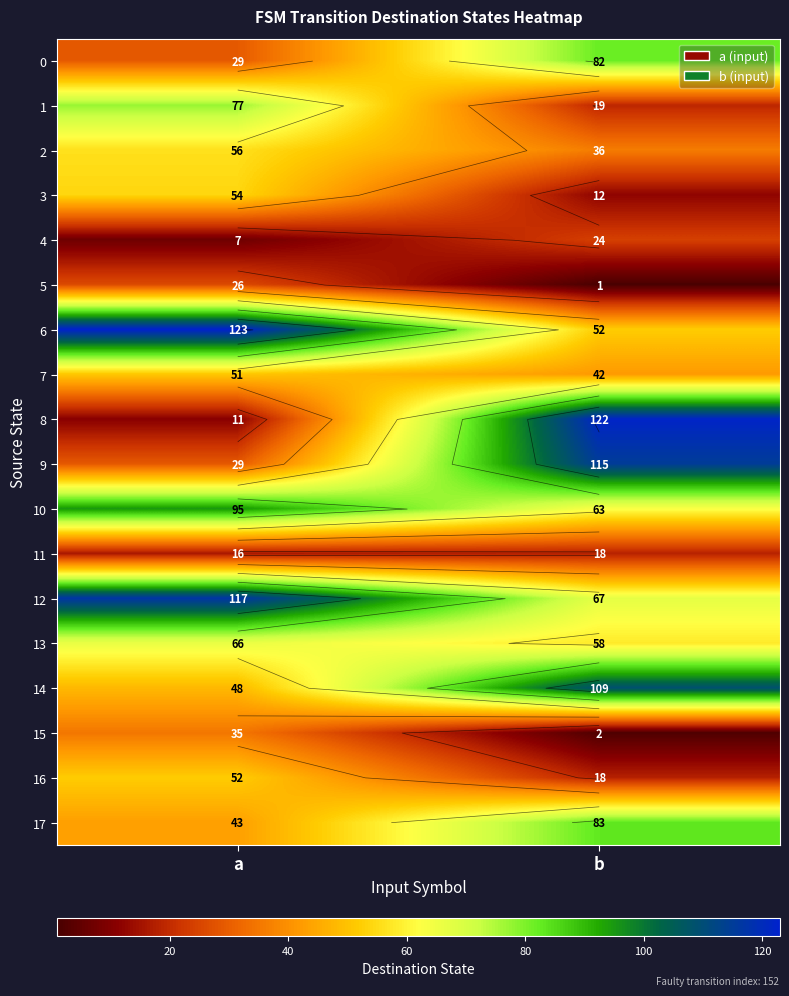

What is the sum of all 1 values?

96